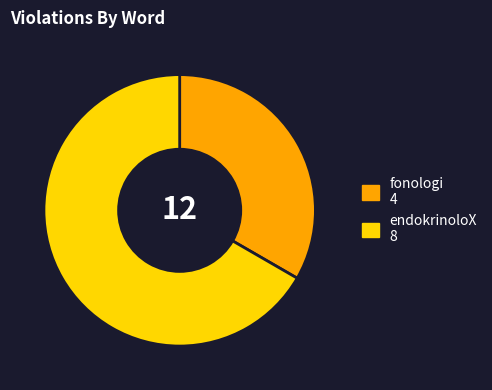

Rank the categories by value from highest to lowest.

endokrinoloX, fonologi